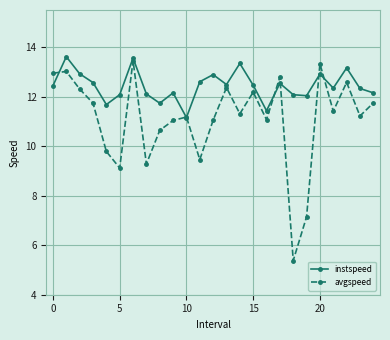

Count the number of categories in the chart.

25